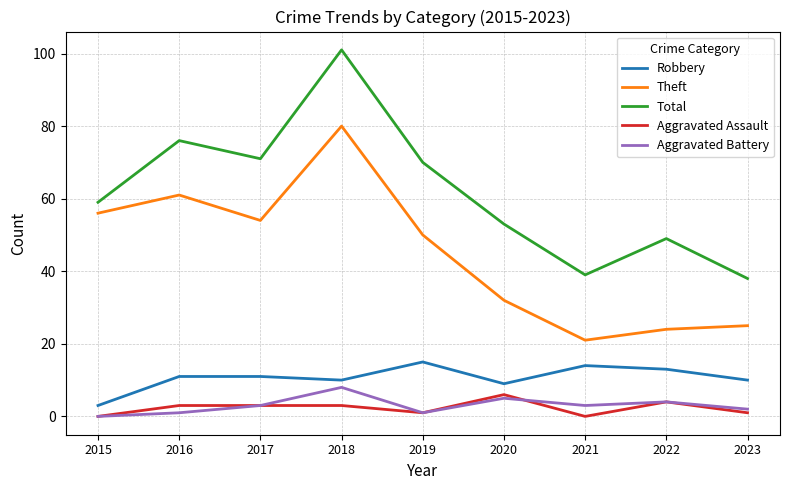

What are all the series names shown in the legend?

Robbery, Theft, Total, Aggravated Assault, Aggravated Battery